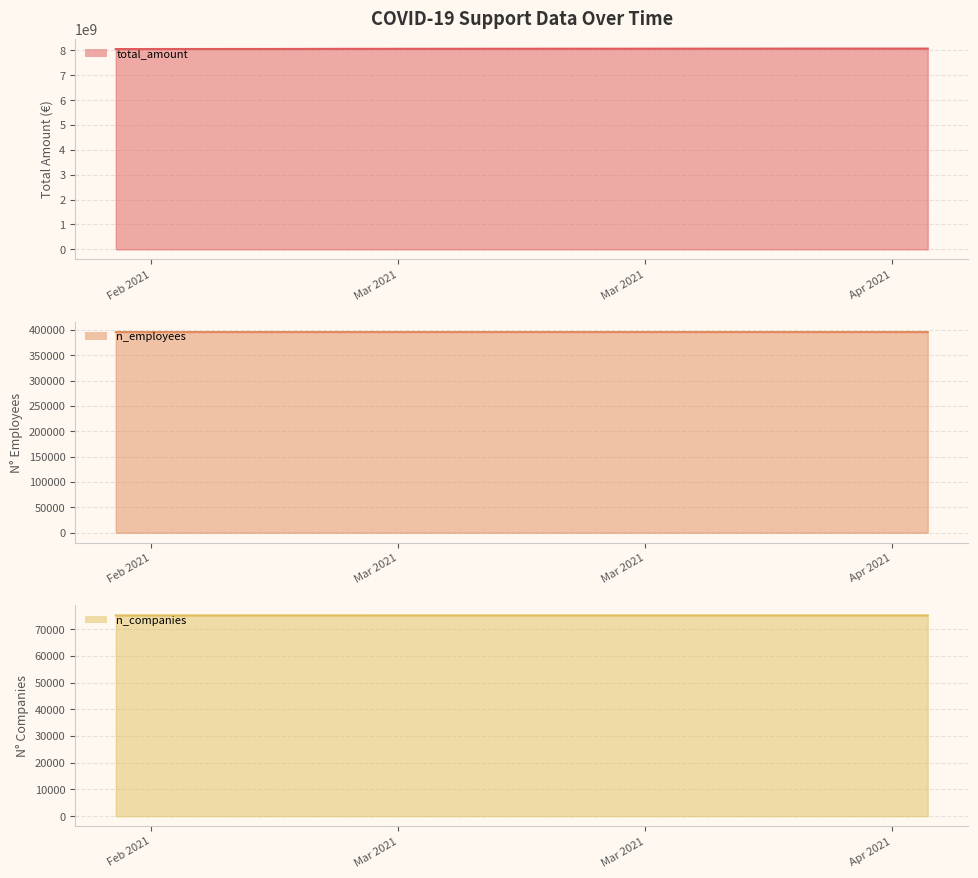

What are all the series names shown in the legend?

total_amount, n_employees, n_companies